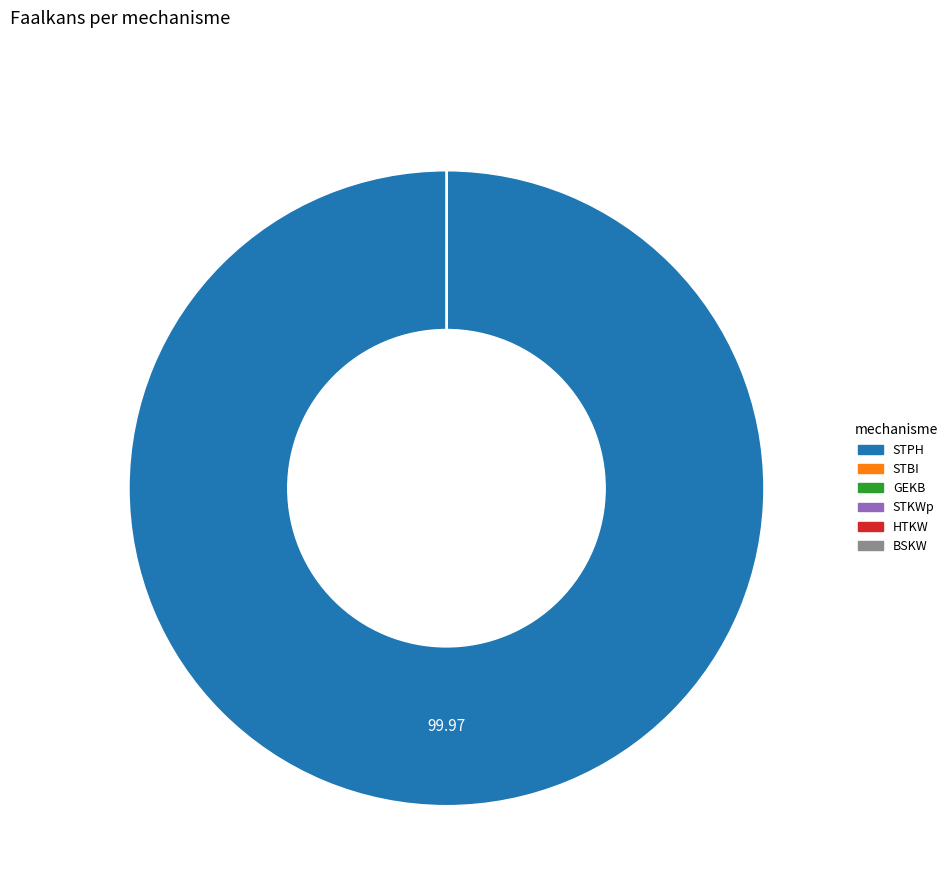

Which category accounts for the majority?

STPH